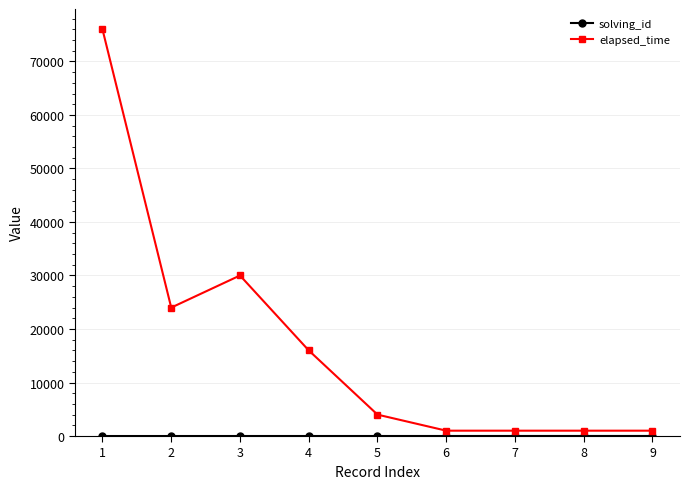

The value of elapsed_time at 5 is 4000. True or false?

True